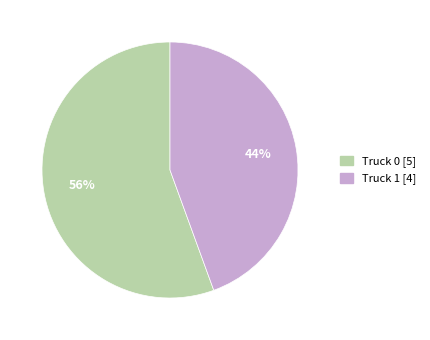

How many segments does this pie chart have?

2